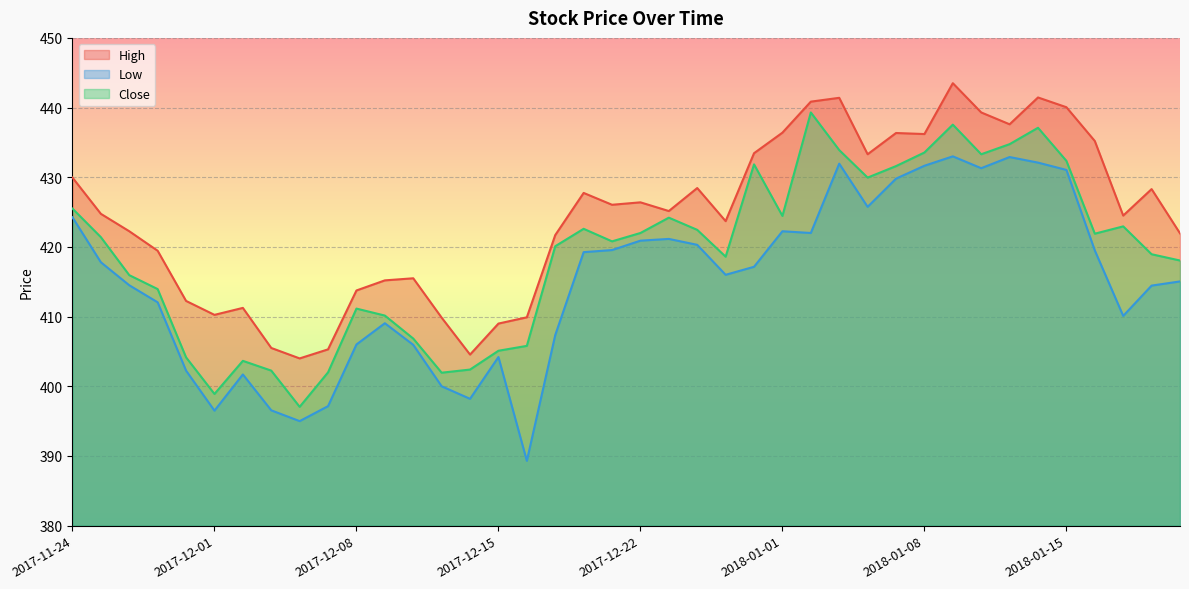

Count the number of categories in the chart.

40